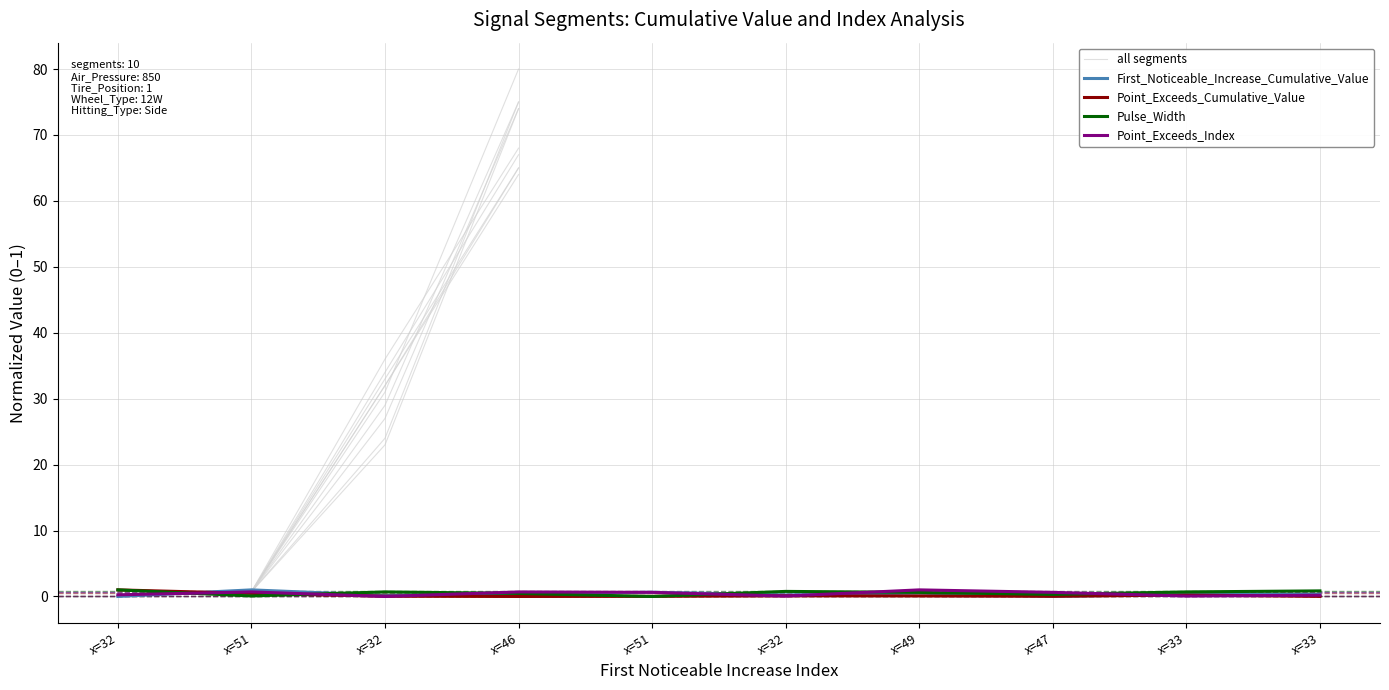

The Point_Exceeds_Index series shows -0.4 at x=32. True or false?

False